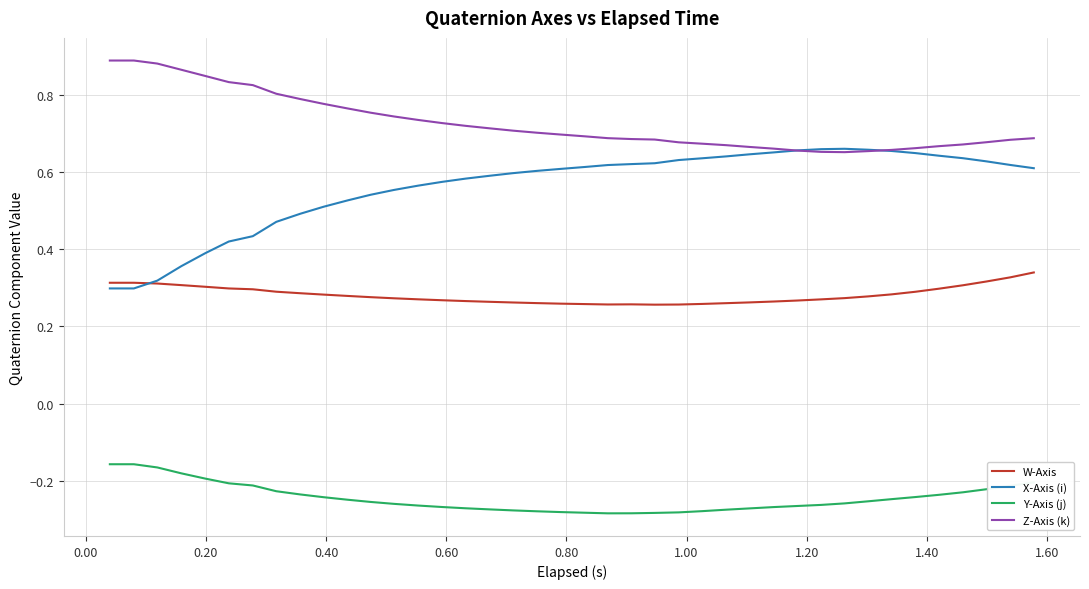

True or false: Y-Axis (j) and Z-Axis (k) cross at least once.

False